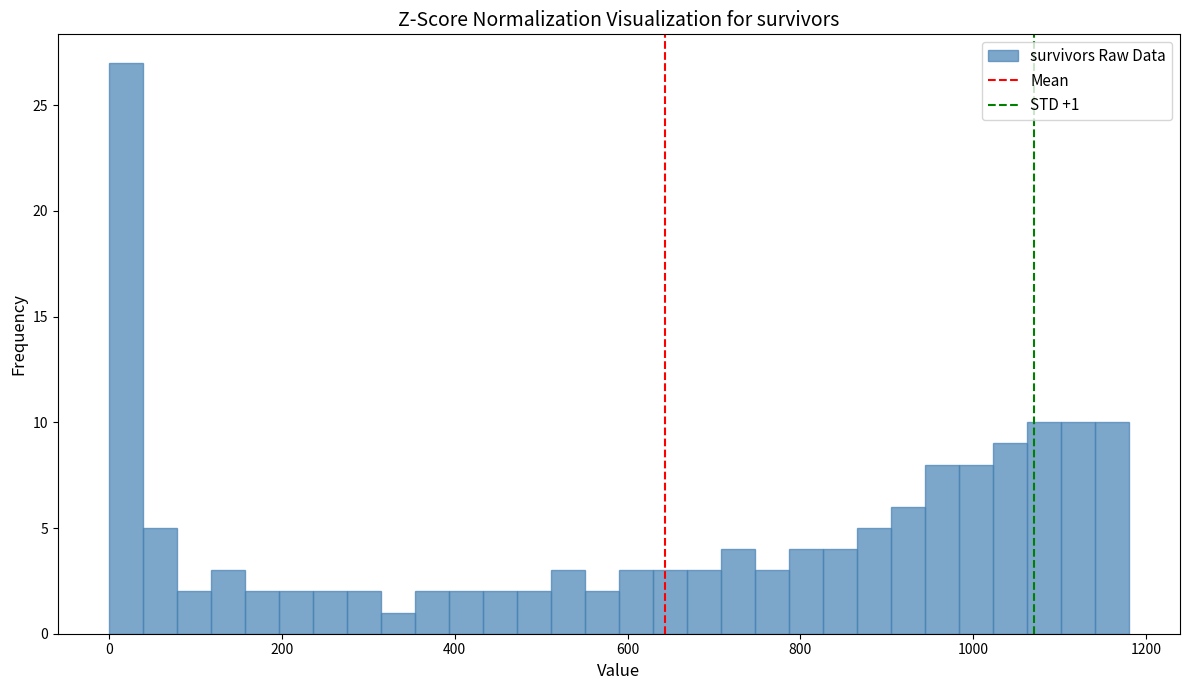

Read against the x-axis, roughly where is the centre of the tallest bar?

20